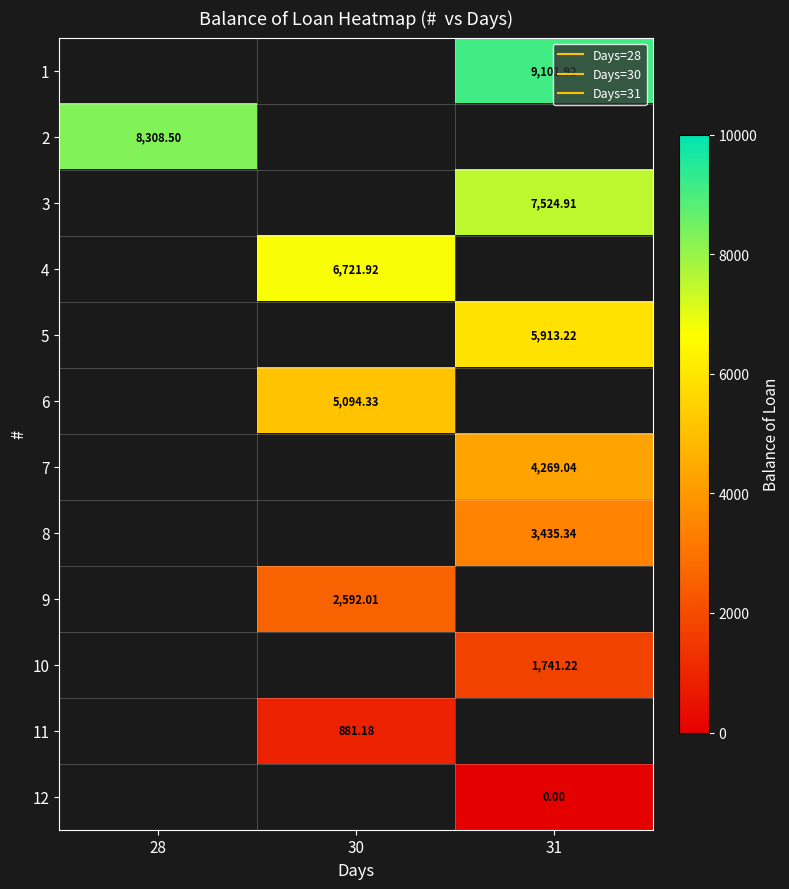

How many positive values does the 6 series have?

1